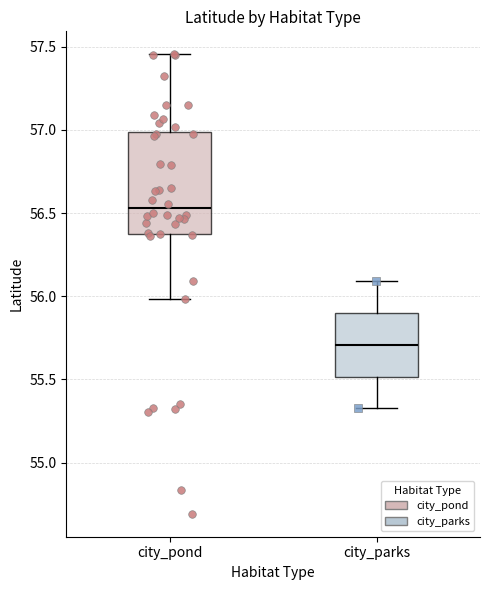

Where is the lower edge of the box for city_pond on the y-axis? The values are not printed on the chart, so give them approximately, as read against the axis.

56.35